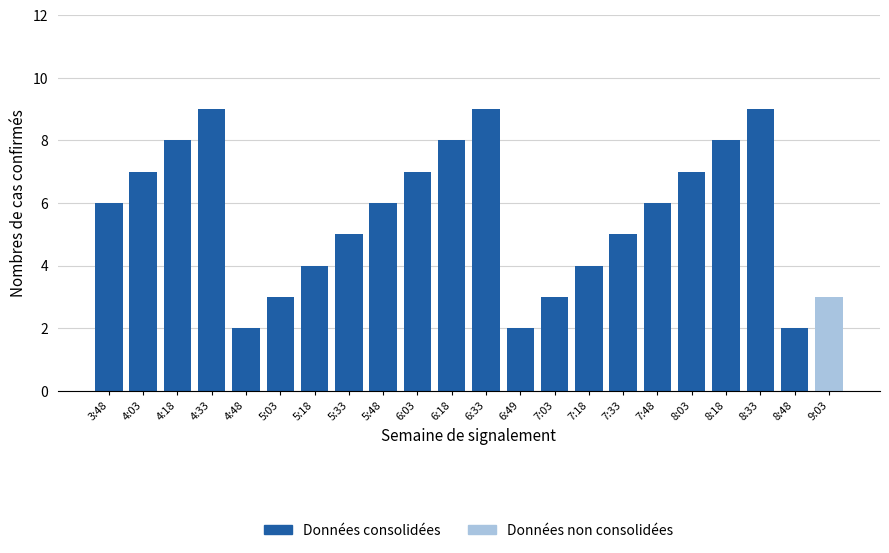

Approximately how many times larger is the value at 5:18 compared to 5:33?

0.8